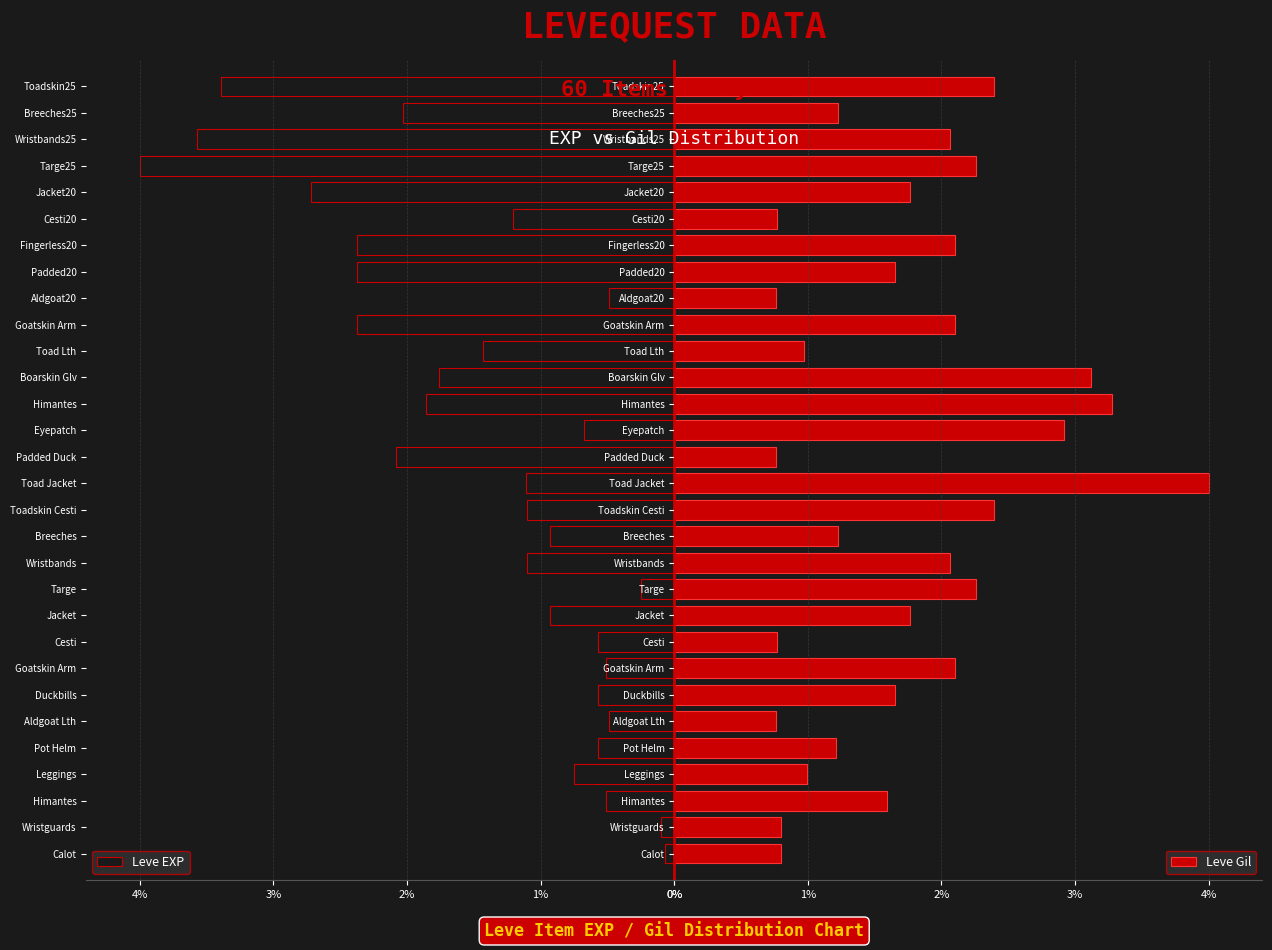

How many bars are there in each group?

2